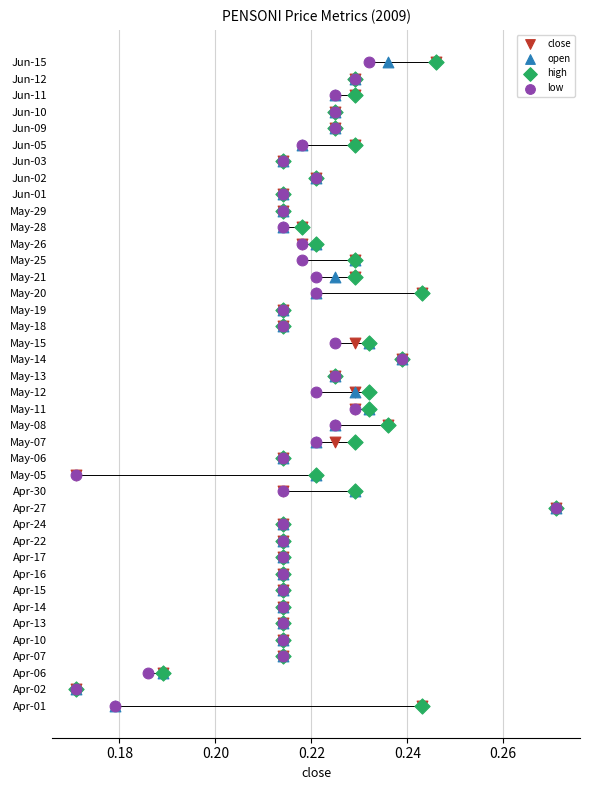

What are all the series names shown in the legend?

close, open, high, low